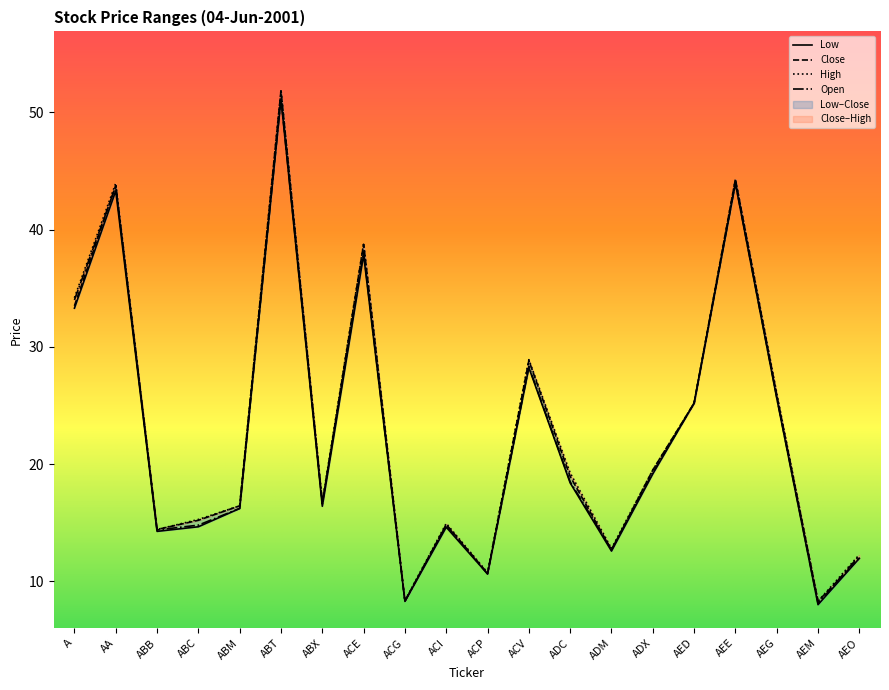

How many lines are shown in the chart?

4